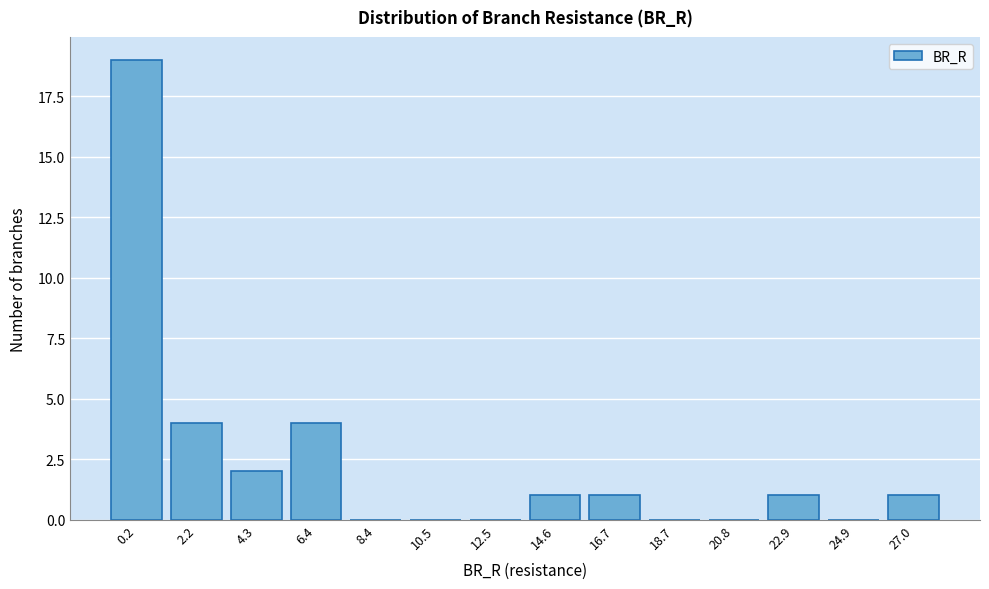

Reading left to right, list all the values displayed in this chart.

0.2=19	2.2=4	4.3=2	6.4=4	8.4=0	10.5=0	12.5=0	14.6=1	16.7=1	18.7=0	20.8=0	22.9=1	24.9=0	27.0=1